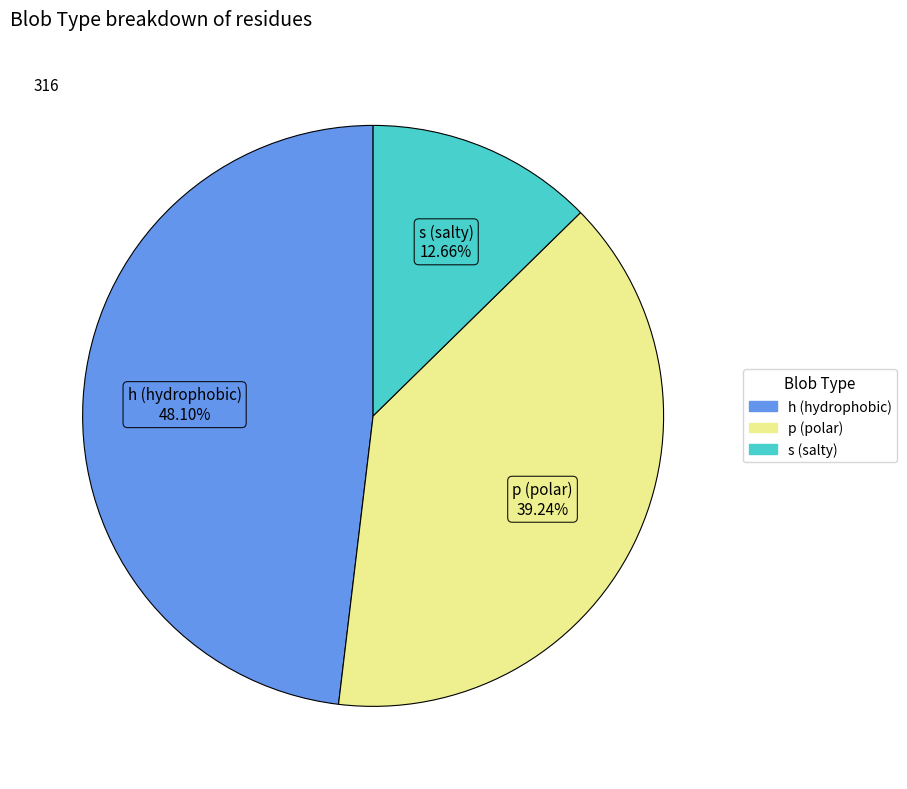

To the nearest percent, what is the difference between the largest and smallest slice percentages?

35%